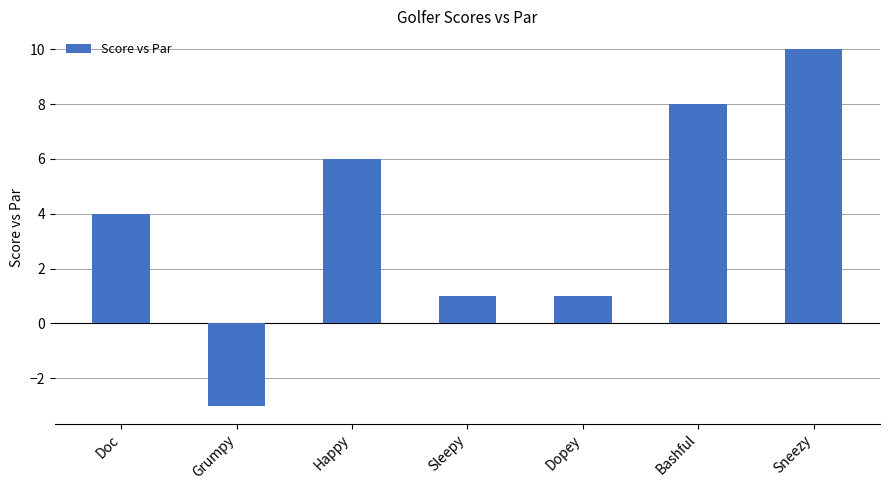

Which label corresponds to the smallest value in the chart?

Grumpy